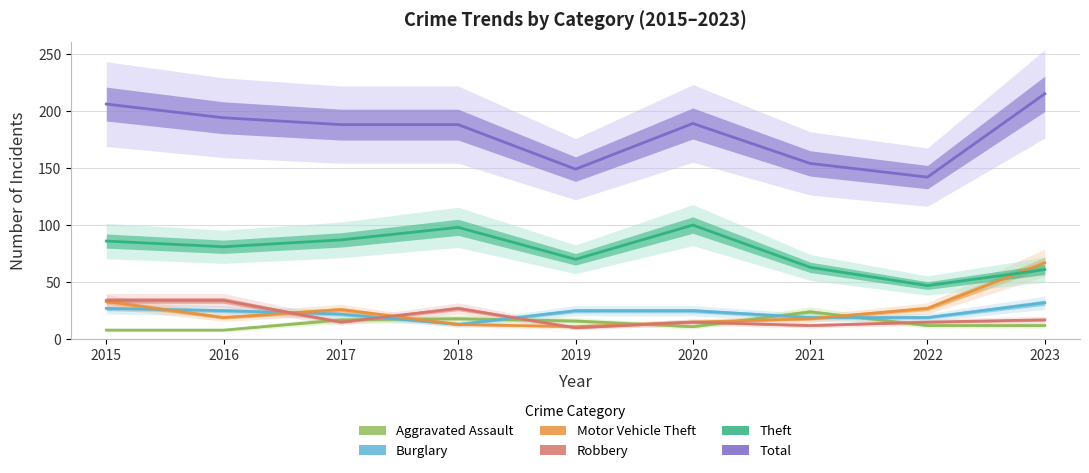

Rank the categories by Robbery value from lowest to highest.

2019, 2021, 2017, 2020, 2022, 2023, 2018, 2015, 2016